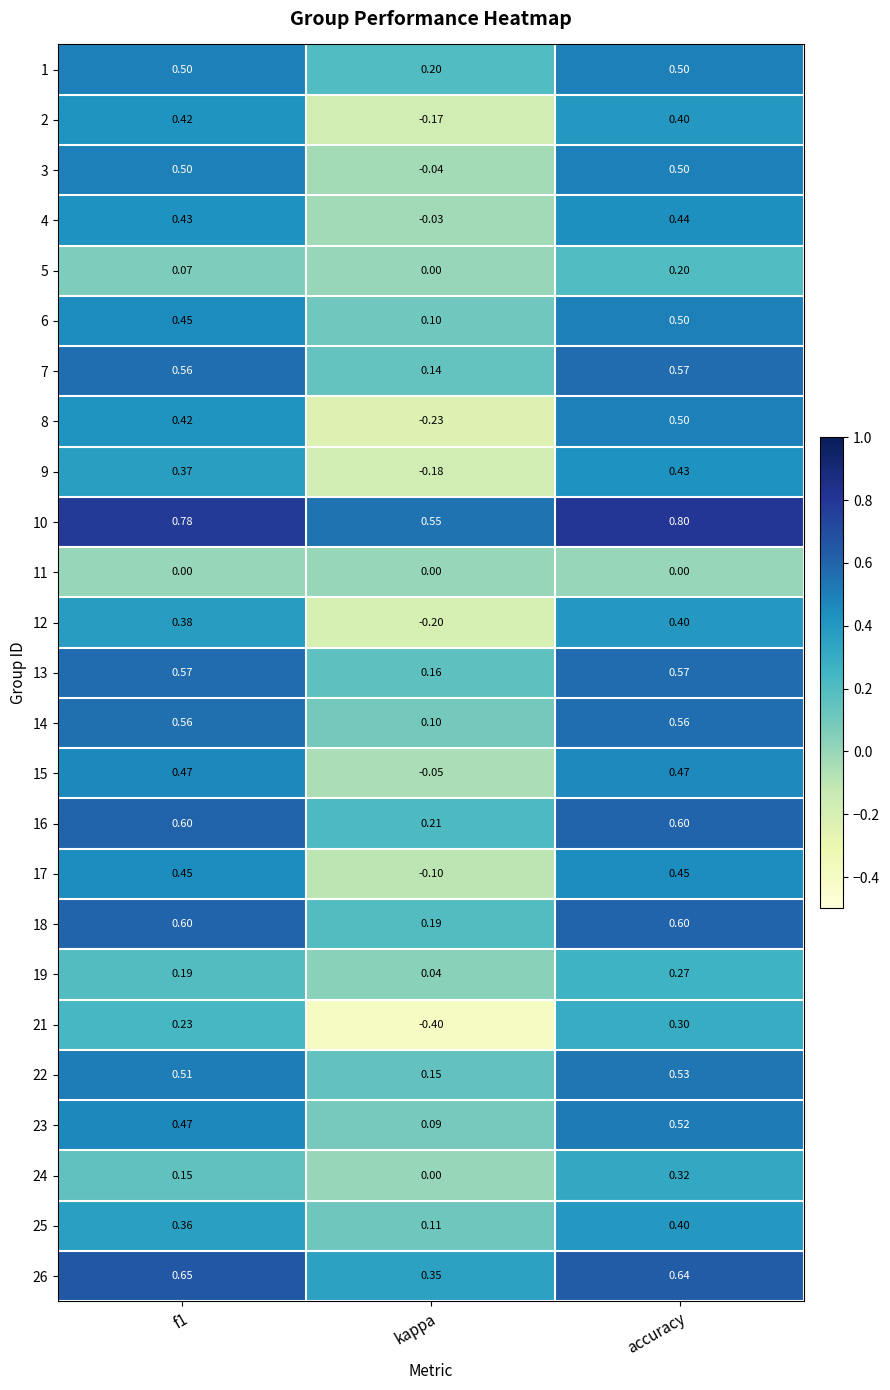

At which label is 25 closest to 0?

kappa